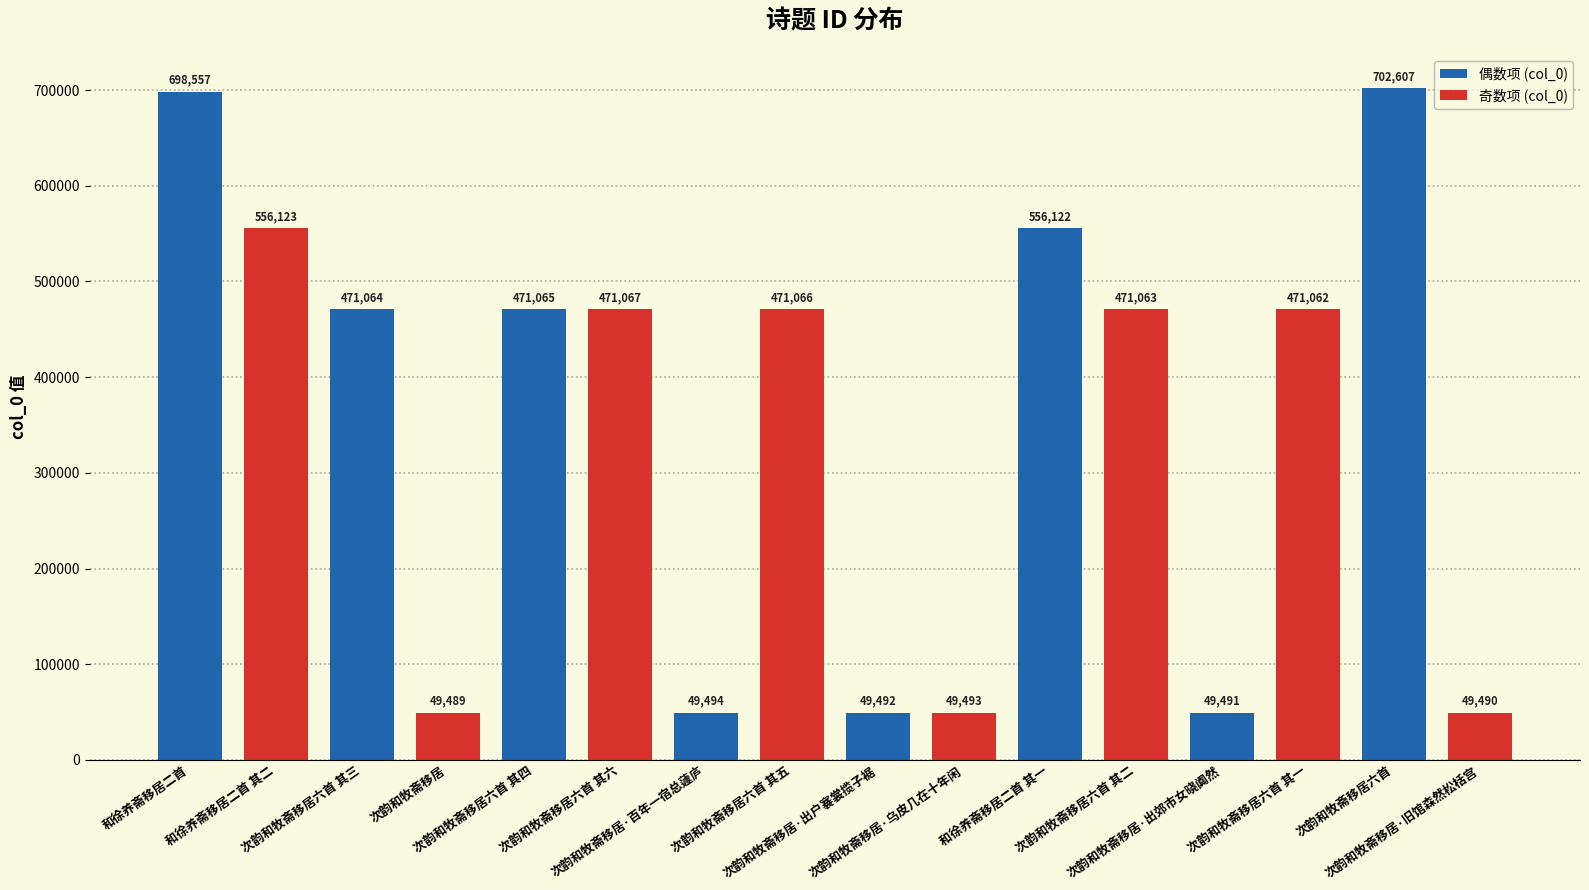

Is it true that the value at 次韵和牧斋移居六首 其三 is 471064?

True